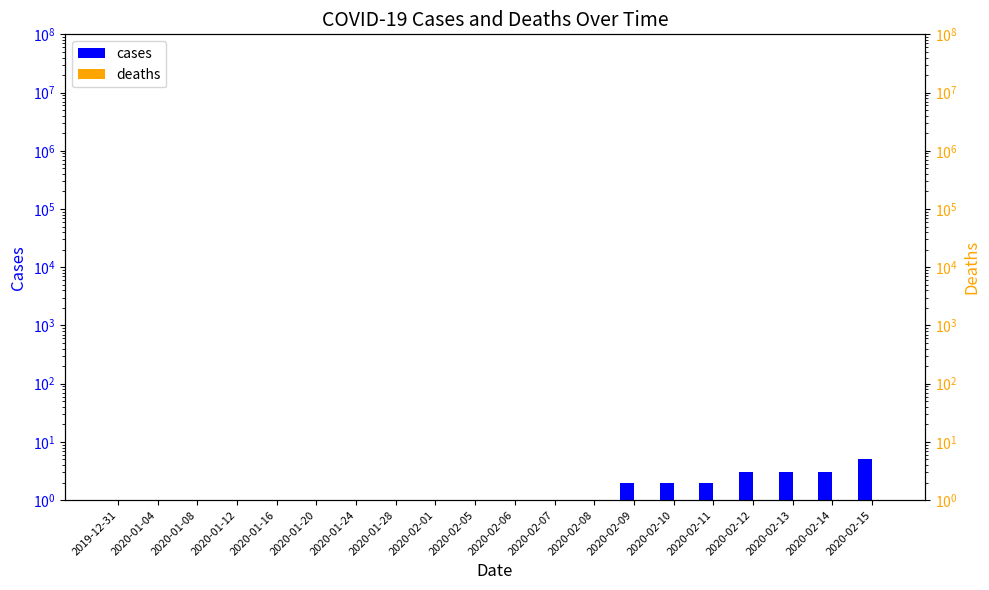

The deaths series shows 1 at 2020-01-20. True or false?

True